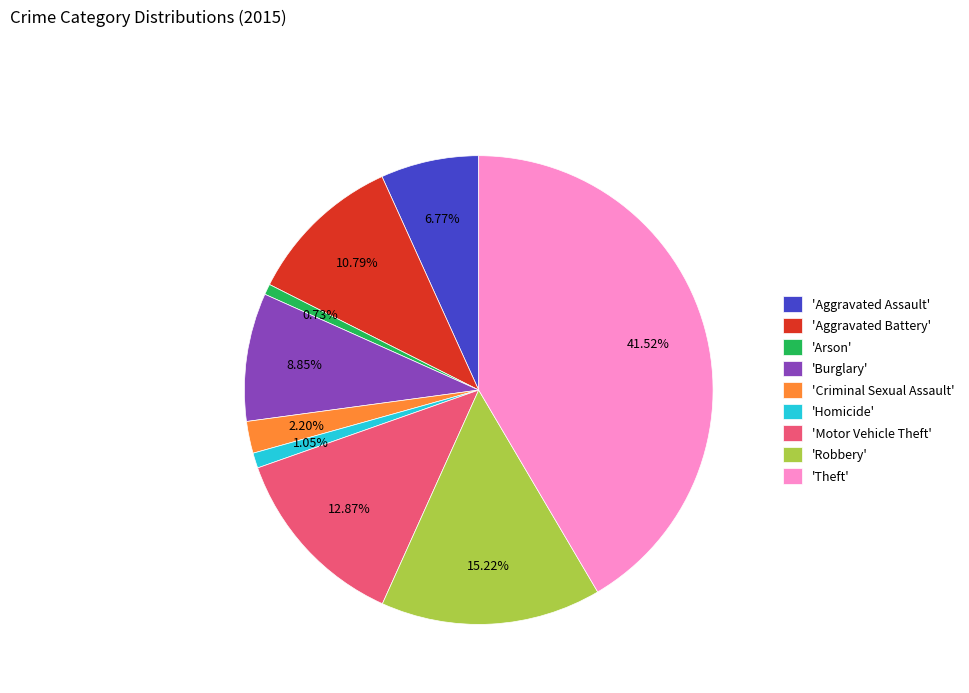

Which category has the biggest portion of the pie?

'Theft'